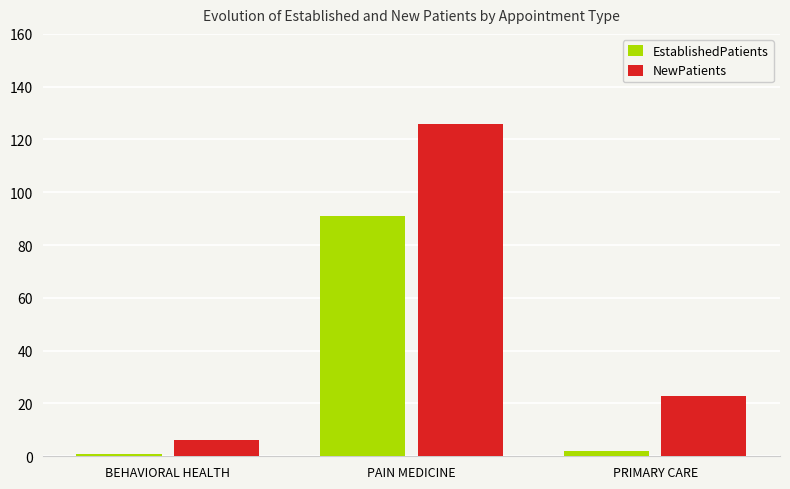

List the series in order of their overall mean, highest first.

NewPatients, EstablishedPatients